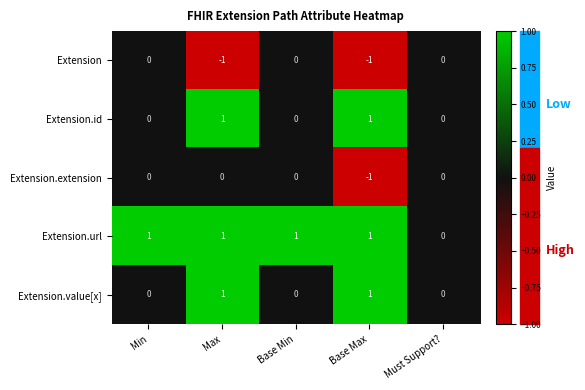

What is the total value across all series at Min?

1